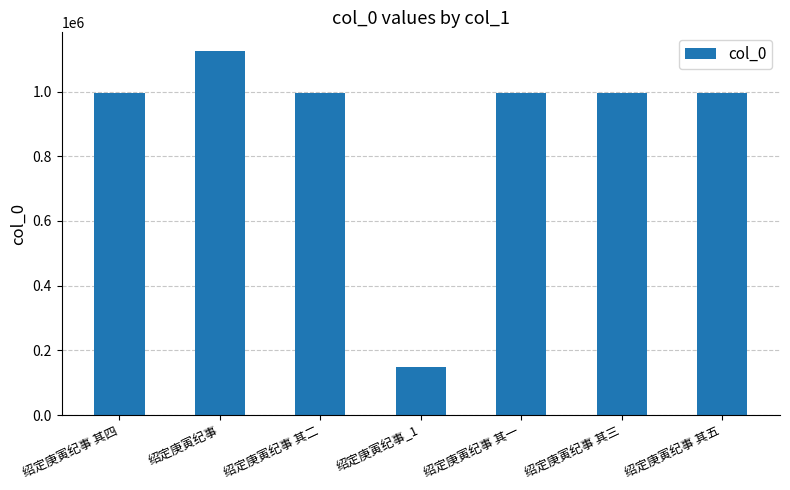

What is the average value?

892263